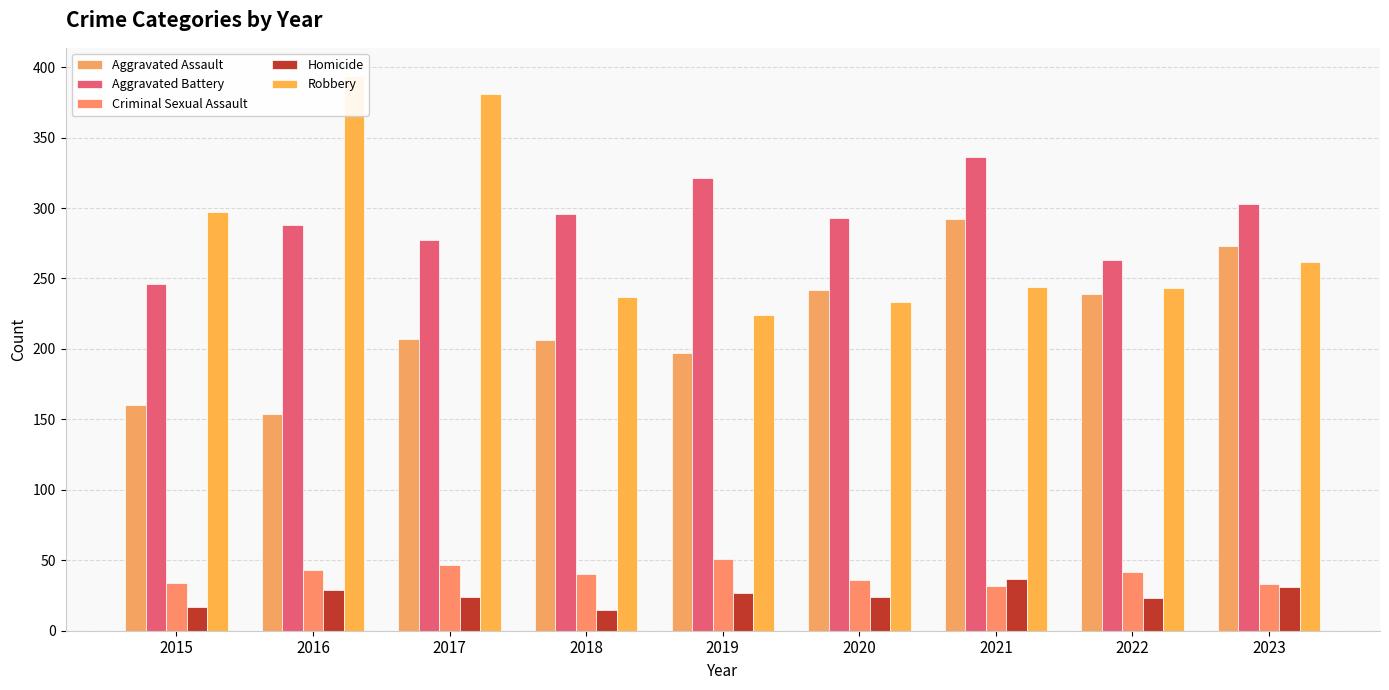

The Aggravated Battery series shows 110 at 2020. True or false?

False